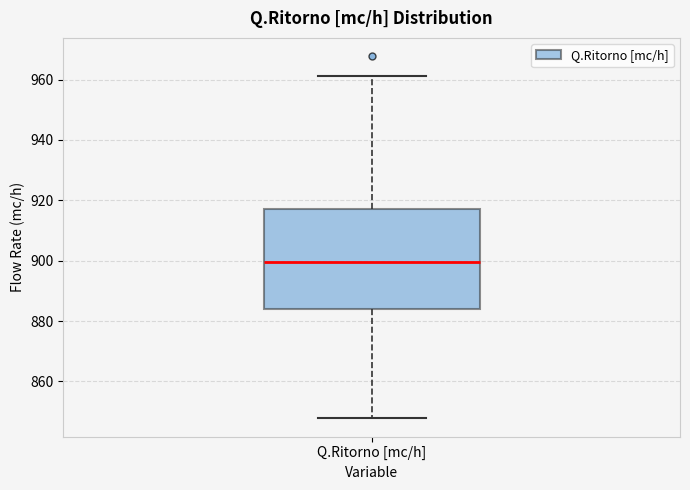

Where does the median line of the box for Q.Ritorno [mc/h] sit on the y-axis? The values are not printed on the chart, so give them approximately, as read against the axis.

900